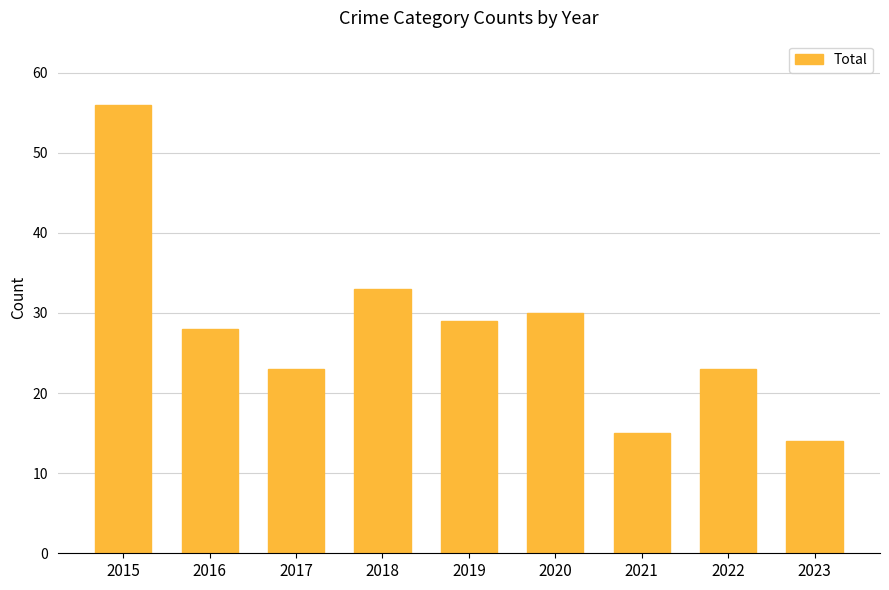

How many data points are less than 28?

4